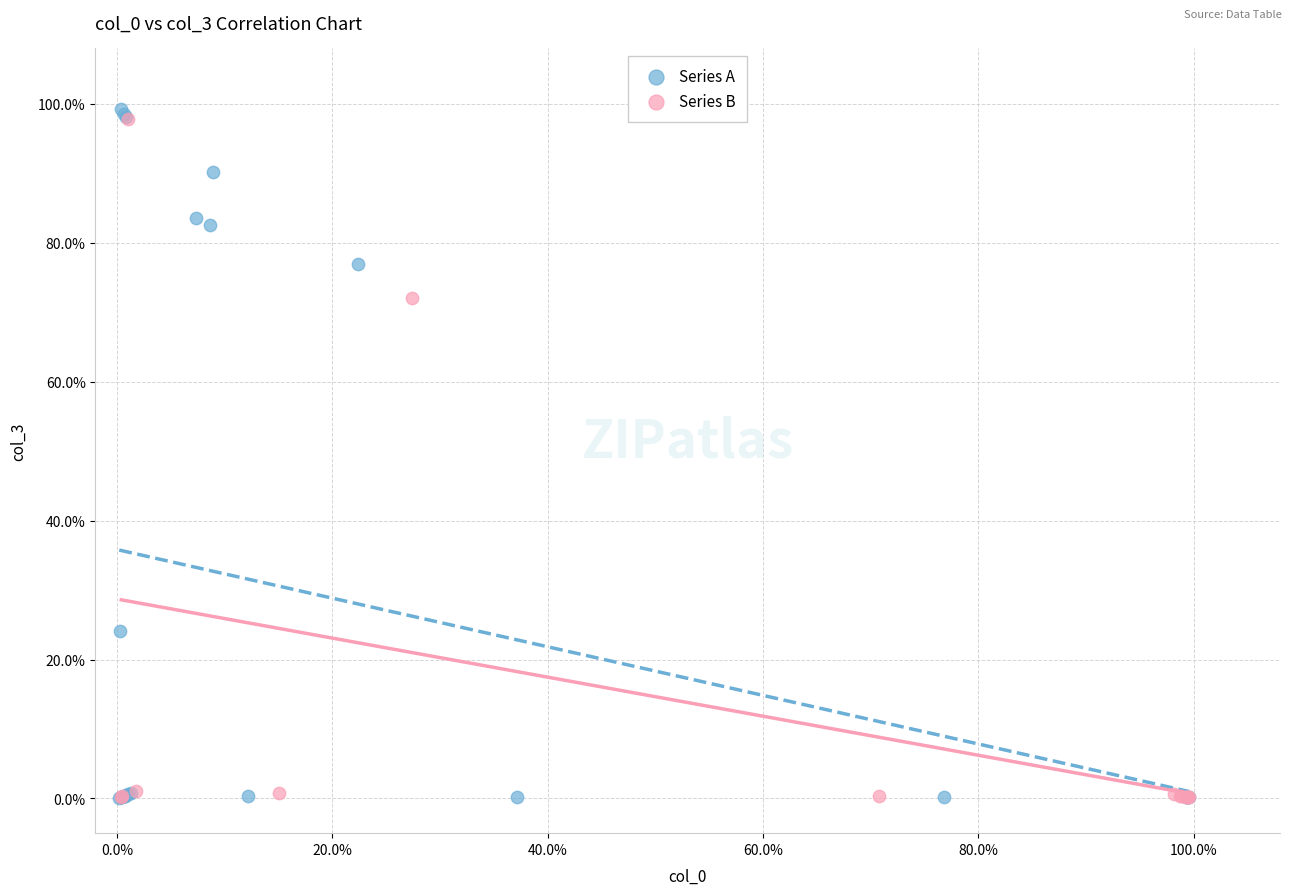

What are all the series names shown in the legend?

Series A, Series B